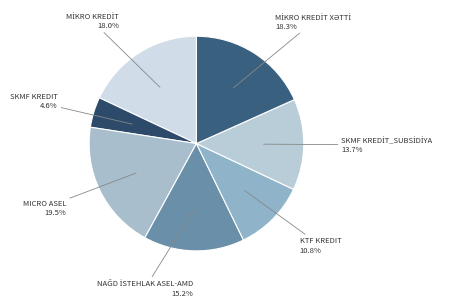

Between KTF KREDIT and MICRO ASEL, which is larger?

MICRO ASEL